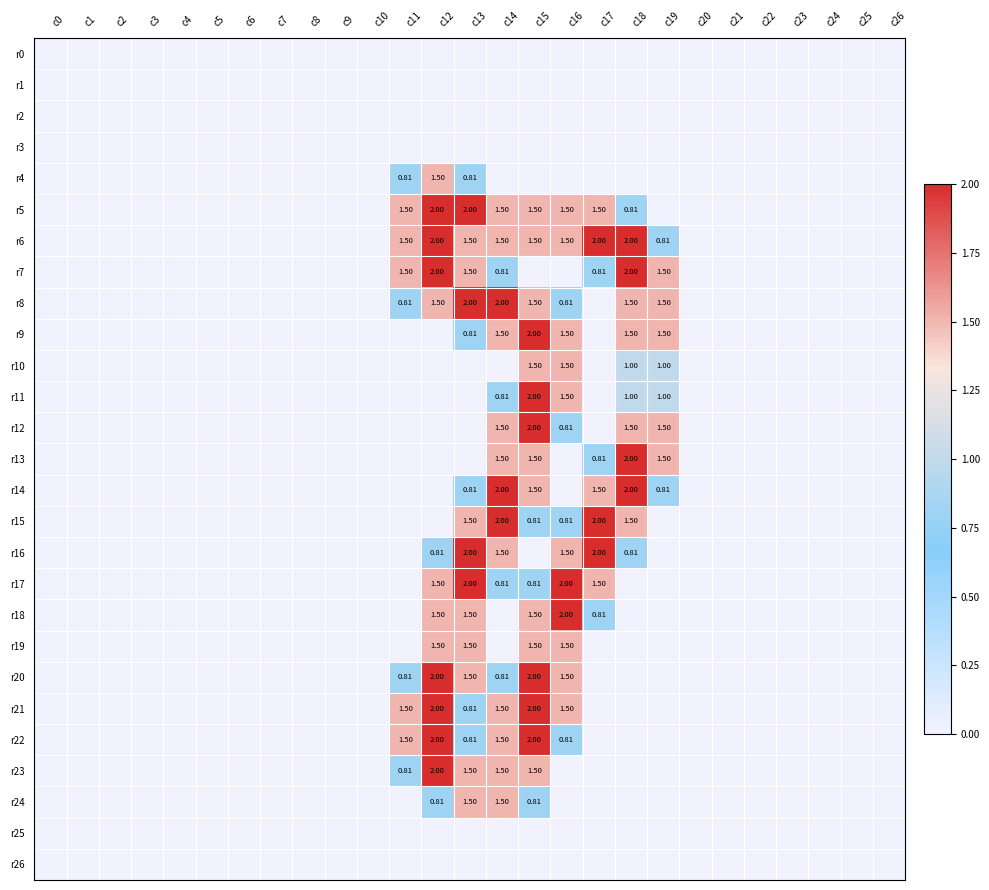

What is the total value across all series at c19?

11.1